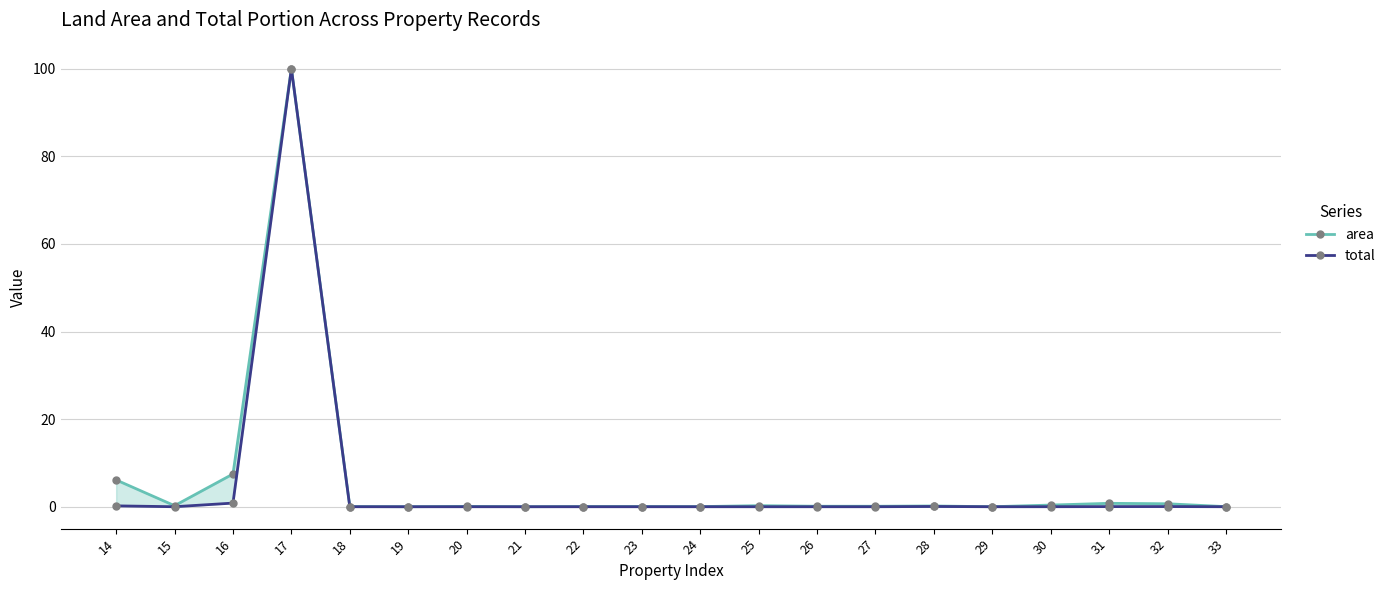

Reading left to right, list all the values displayed in this chart.

area: 14=6.1	15=0.2	16=7.5	17=100.0	18=0.0	19=0.0	20=0.1	21=0.0	22=0.0	23=0.0	24=0.0	25=0.2	26=0.1	27=0.1	28=0.2	29=0.0	30=0.4	31=0.8	32=0.7	33=0.0
total: 14=0.2	15=0.0	16=0.8	17=100.0	18=0.0	19=0.0	20=0.0	21=0.0	22=0.0	23=0.0	24=0.0	25=0.0	26=0.0	27=0.0	28=0.1	29=0.0	30=0.0	31=0.0	32=0.0	33=0.0